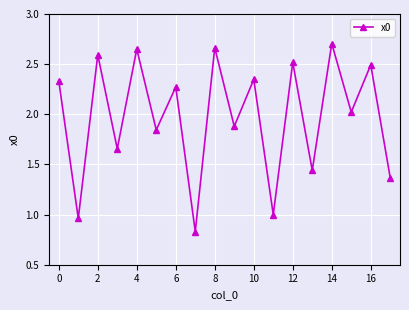

How many interior local valleys (lower than both neighbors) does the data have?

8